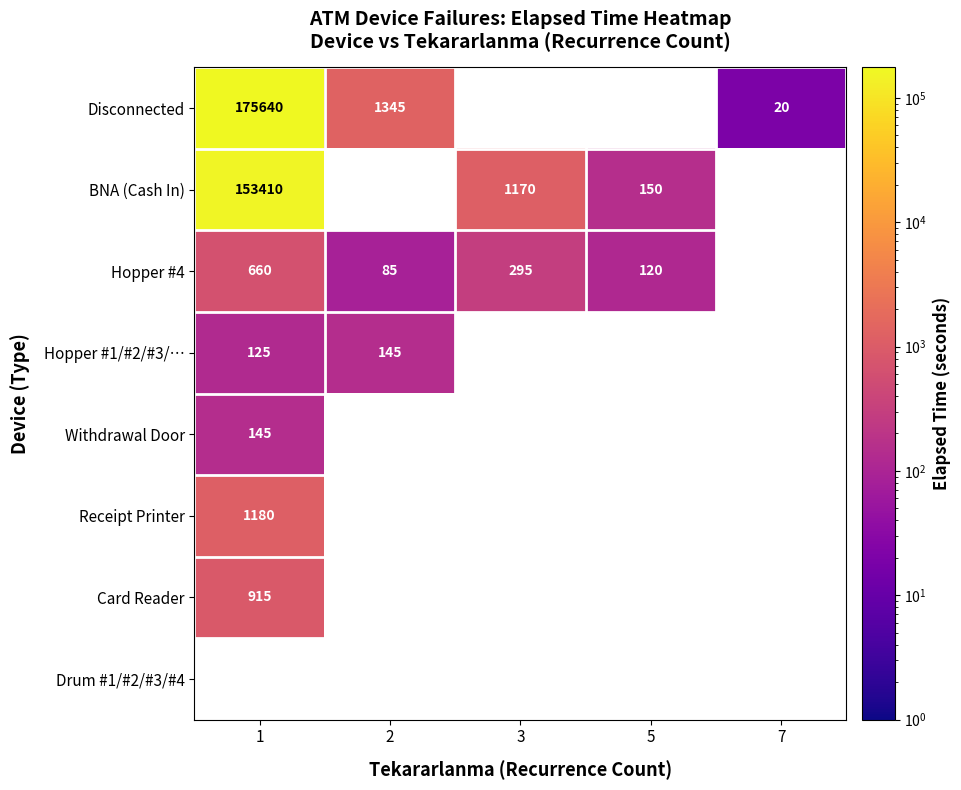

Count the number of categories in the chart.

5